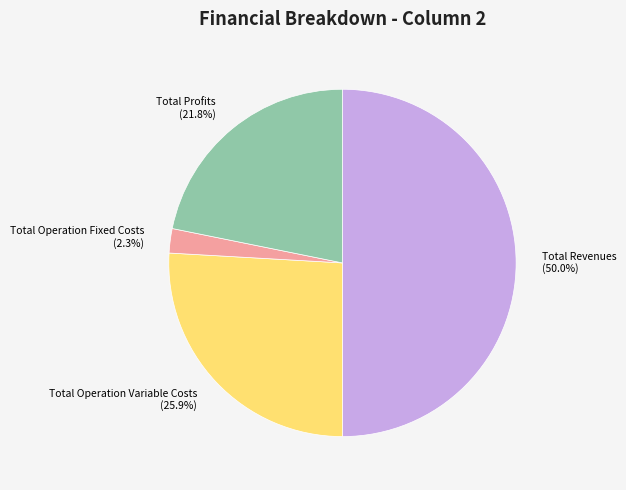

Rank the categories by value from lowest to highest.

Total Operation Fixed Costs, Total Profits, Total Operation Variable Costs, Total Revenues